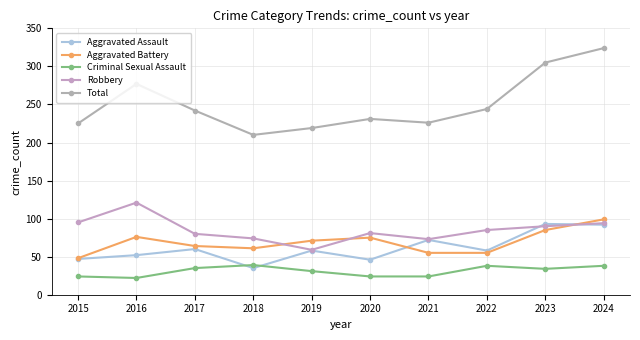

At 2019, list the series in order from largest to smallest.

Total, Aggravated Battery, Robbery, Aggravated Assault, Criminal Sexual Assault